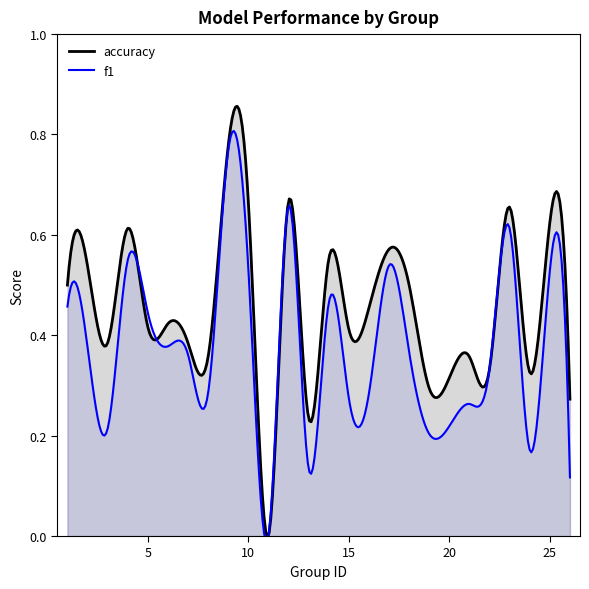

Count the number of categories in the chart.

300